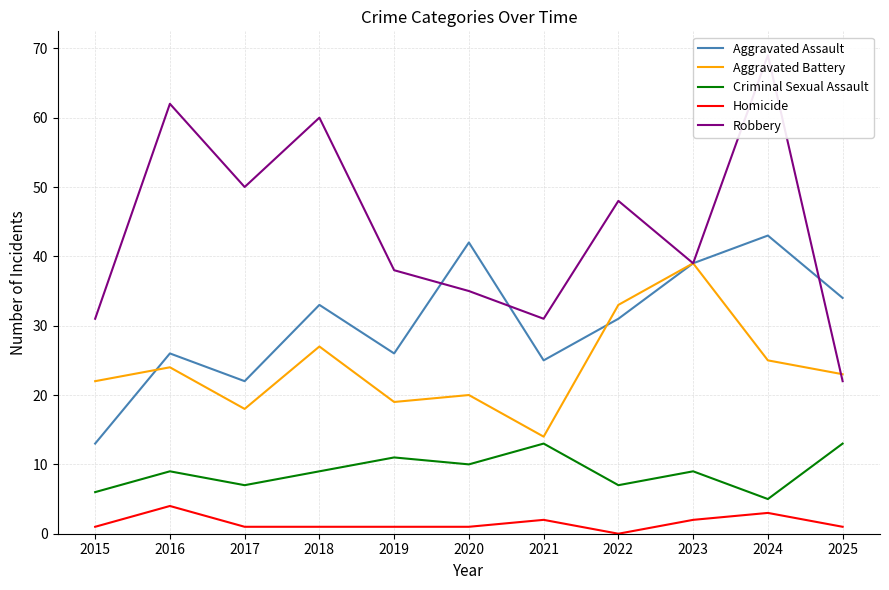

Reading left to right, what are all the values shown in this chart?

Aggravated Assault: 13	26	22	33	26	42	25	31	39	43	34
Aggravated Battery: 22	24	18	27	19	20	14	33	39	25	23
Criminal Sexual Assault: 6	9	7	9	11	10	13	7	9	5	13
Homicide: 1	4	1	1	1	1	2	0	2	3	1
Robbery: 31	62	50	60	38	35	31	48	39	69	22